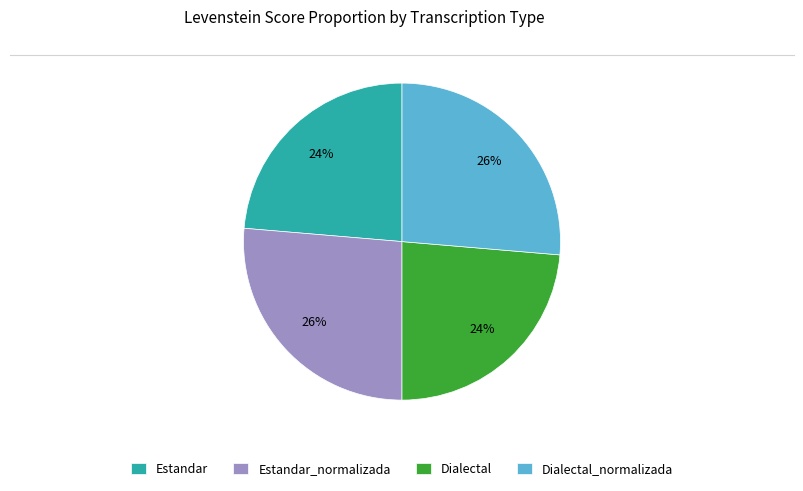

To the nearest percent, what is the combined percentage of Estandar and Dialectal_normalizada?

50%